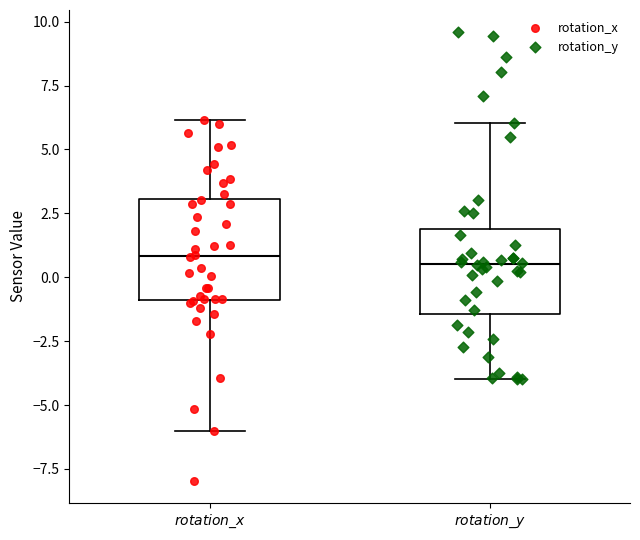

Comparing the boxes themselves (not the whiskers), which one is the tallest?

$rotation\_x$